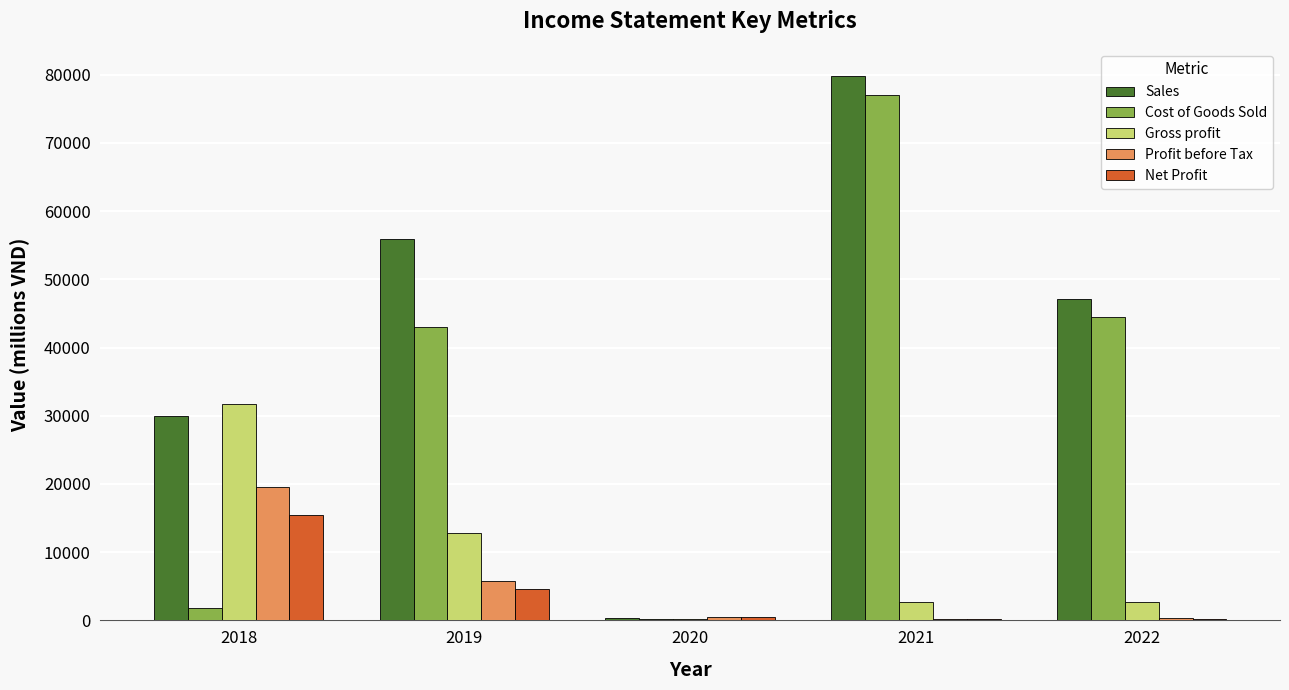

At which category is the sum across all series the highest?

2021